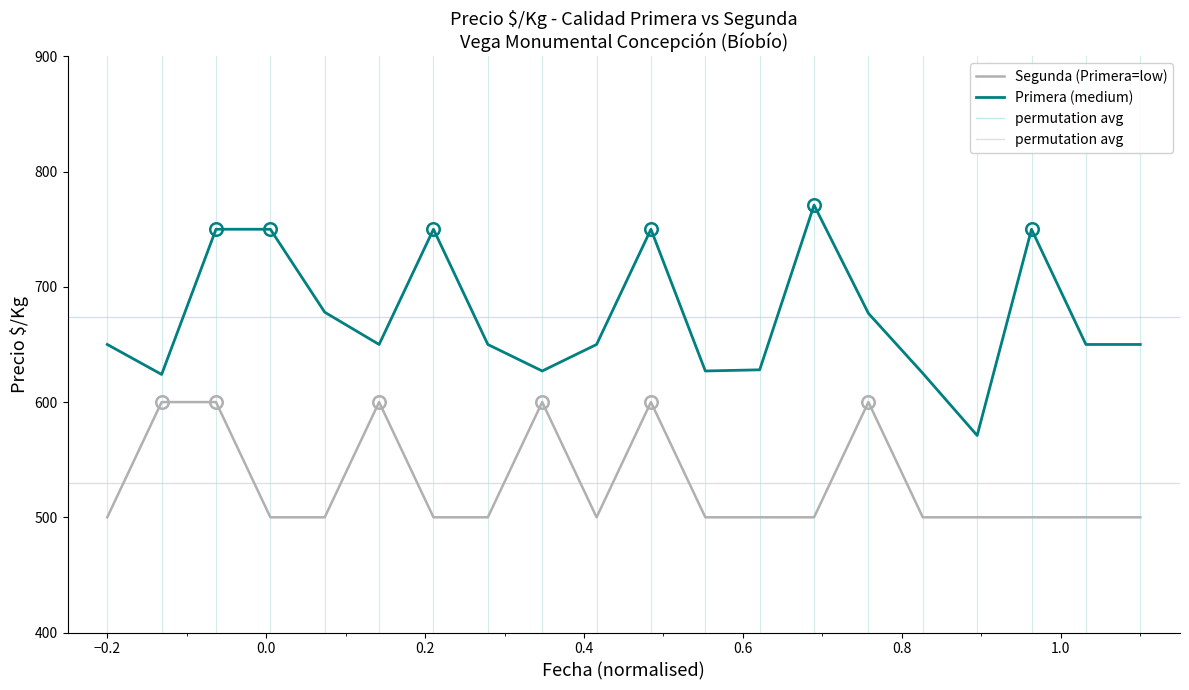

List the series in order of their overall mean, highest first.

Primera, Segunda